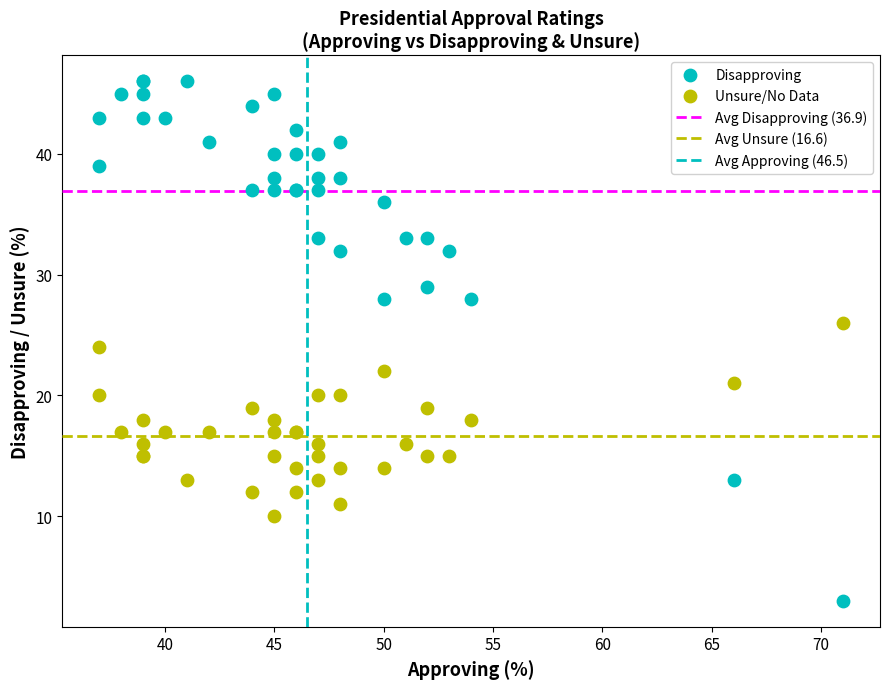

Which series contains the highest Y value?

Disapproving